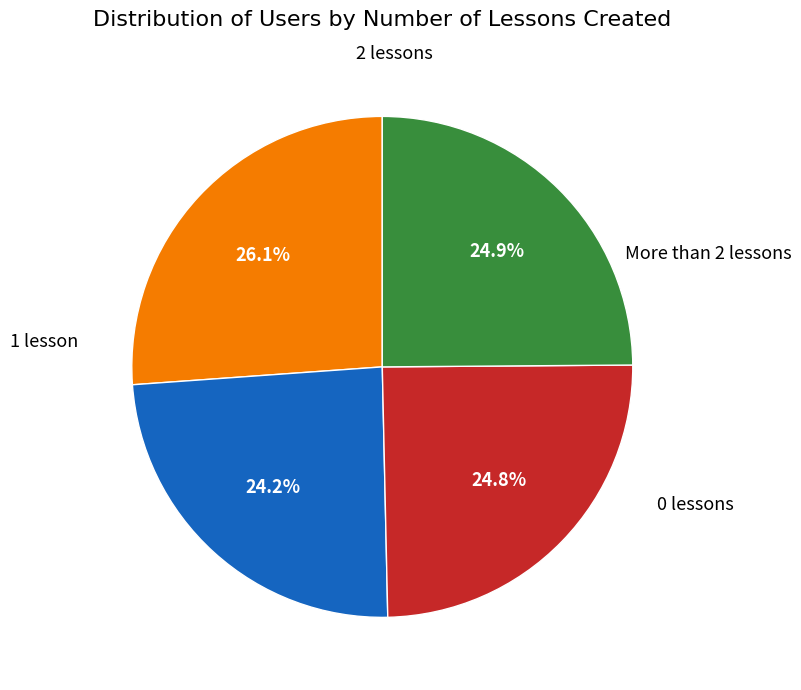

Is there a majority slice in this chart?

No